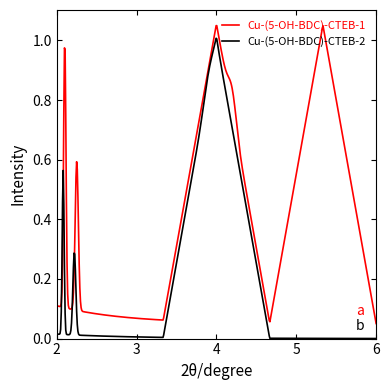

Which series has the largest total across all categories?

Cu-(5-OH-BDC)-CTEB-1